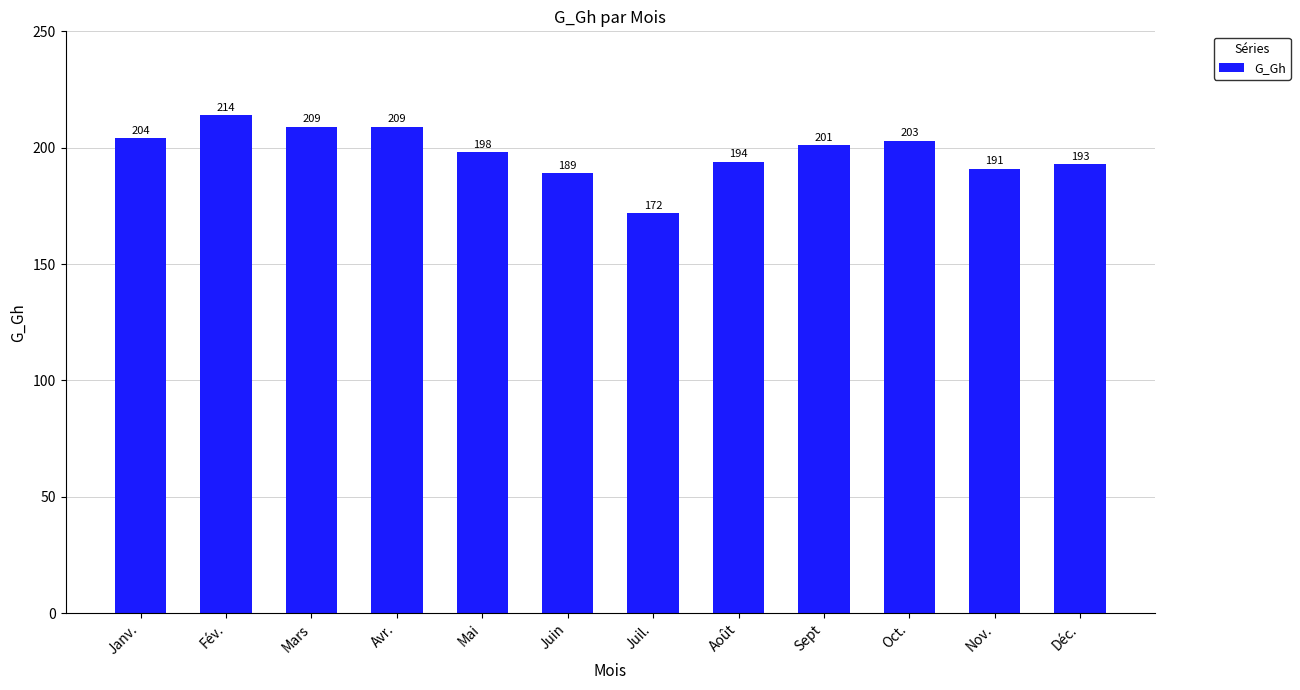

The value at Fév. is 312. True or false?

False